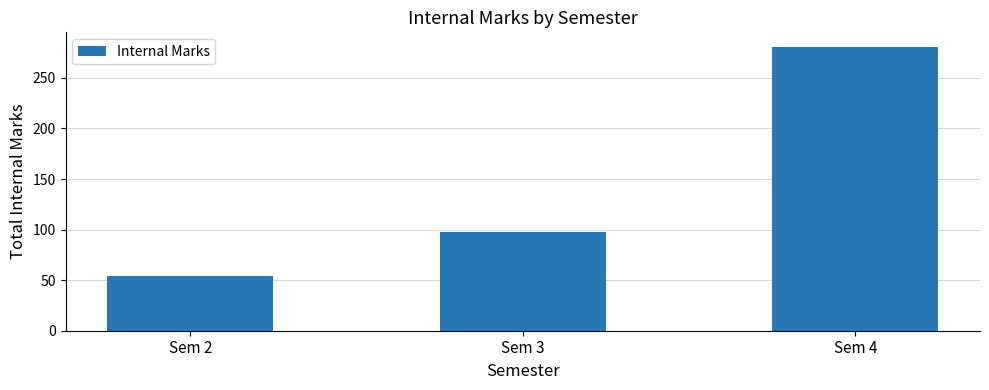

List the labels in order of value, smallest first.

Sem 2, Sem 3, Sem 4